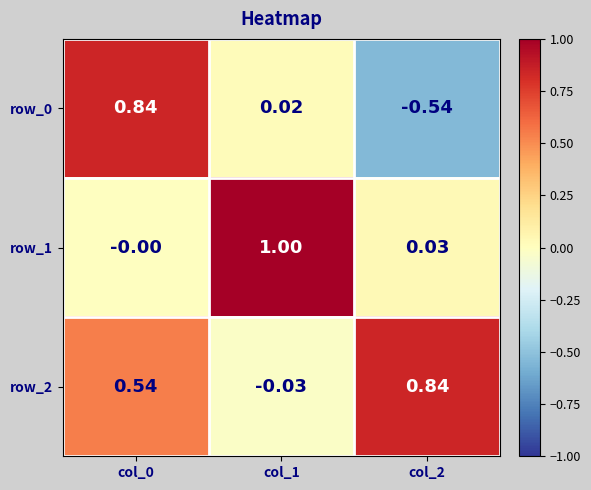

Is the value of row_1 at col_0 greater than the value of row_2 at col_2?

No